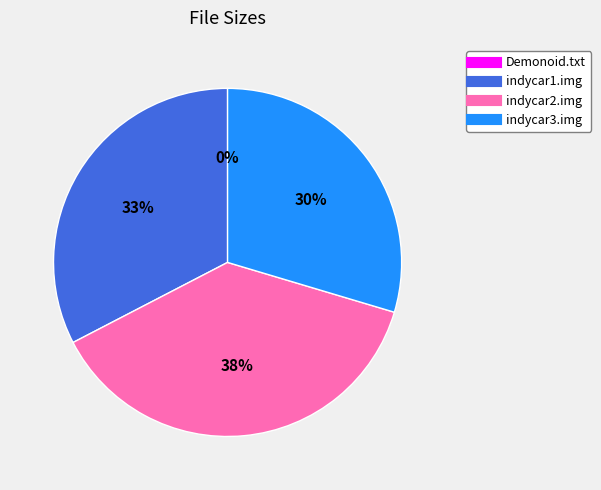

To the nearest percent, what is the difference between the largest and smallest slice percentages?

38%